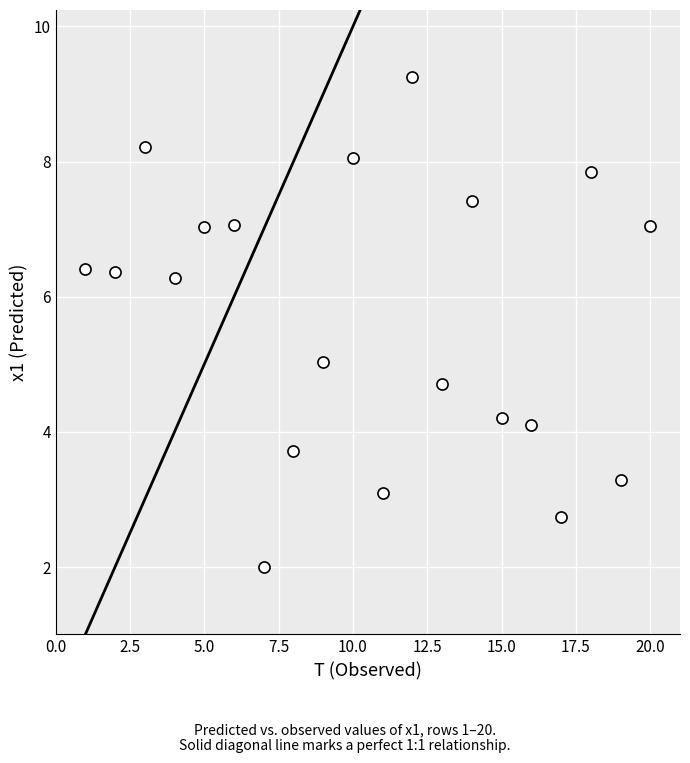

What is the range of Y values (max minus min)?

7.2